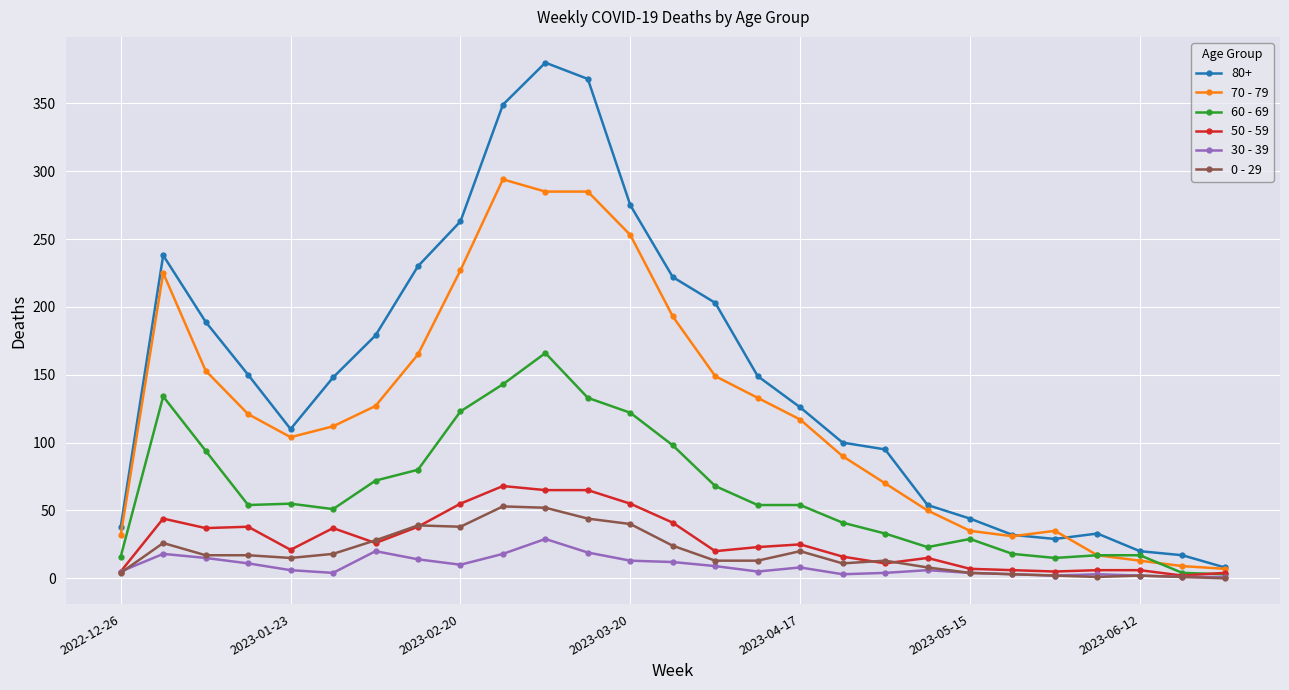

Which series has the largest total across all categories?

80+